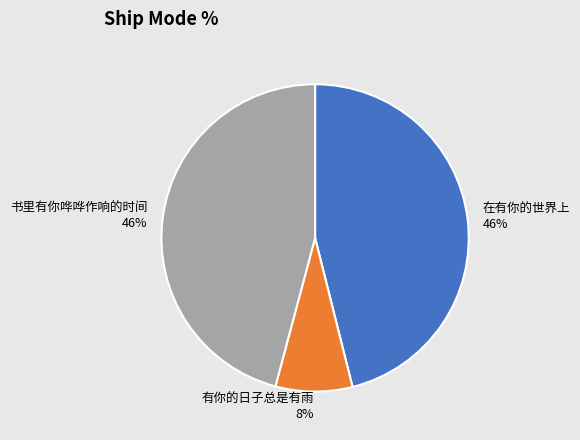

To the nearest percent, what is the difference between the largest and smallest slice percentages?

38%